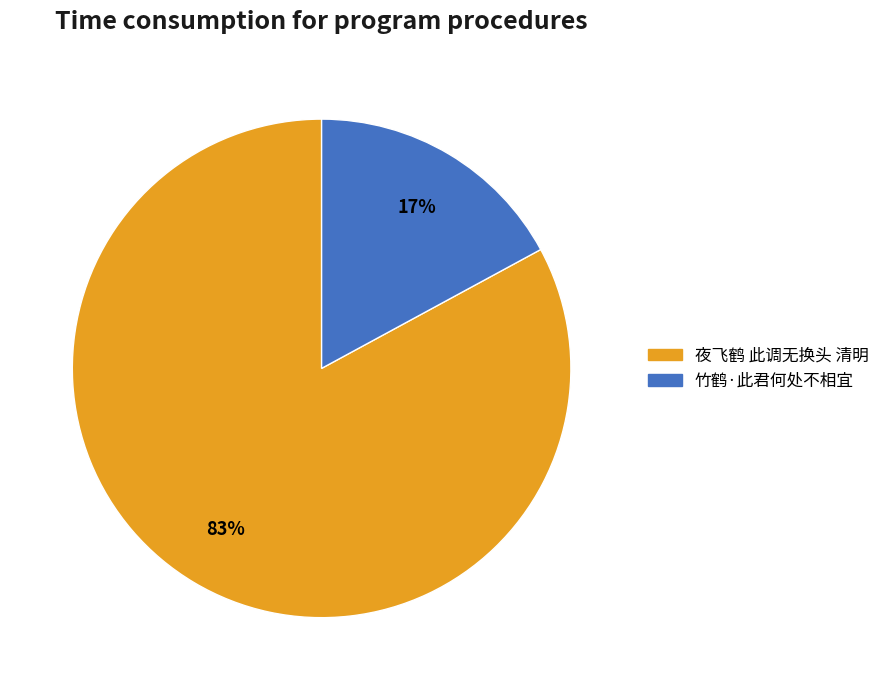

Is the sum of 夜飞鹤 此调无换头 清明 and 竹鹤·此君何处不相宜 greater than half?

Yes